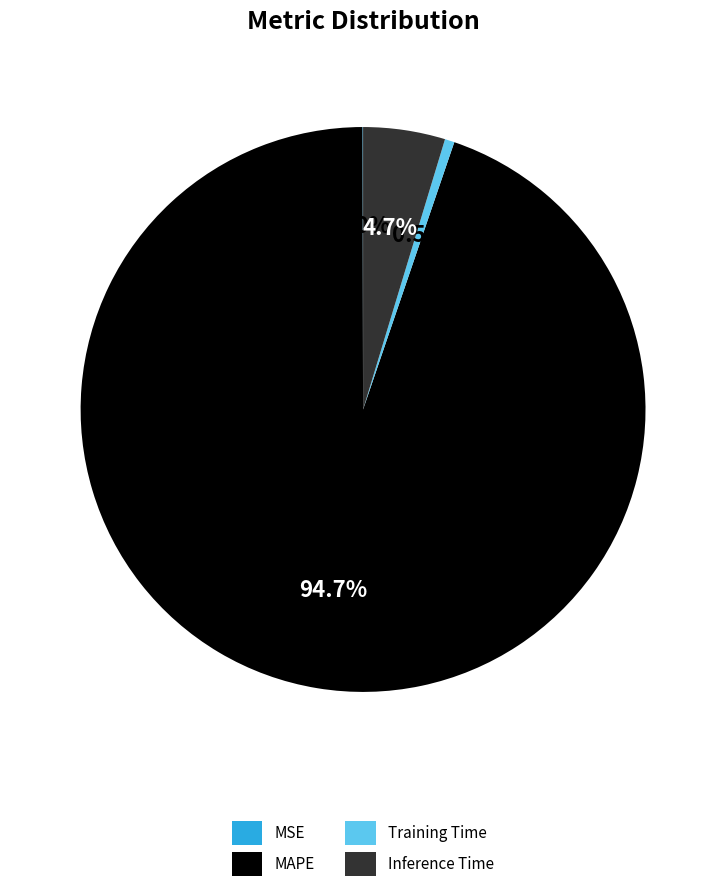

Which slice is the largest?

MAPE